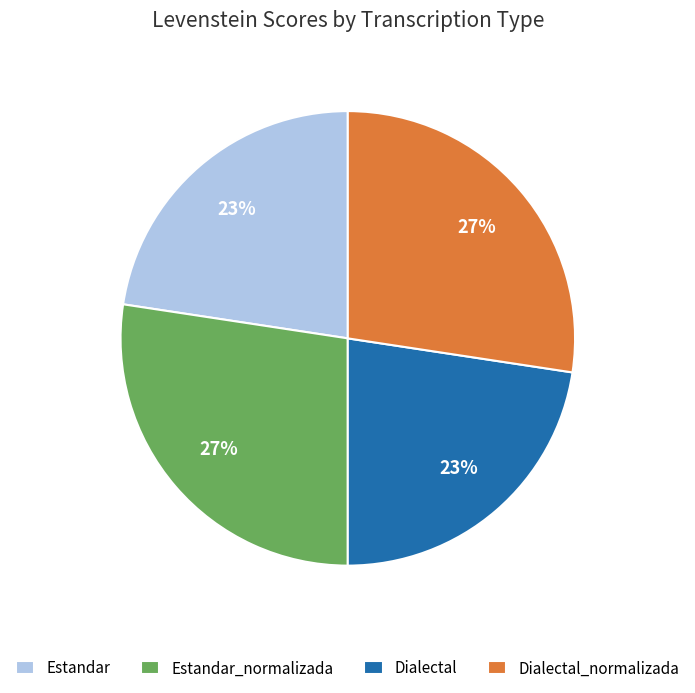

How many slices are in this pie chart?

4